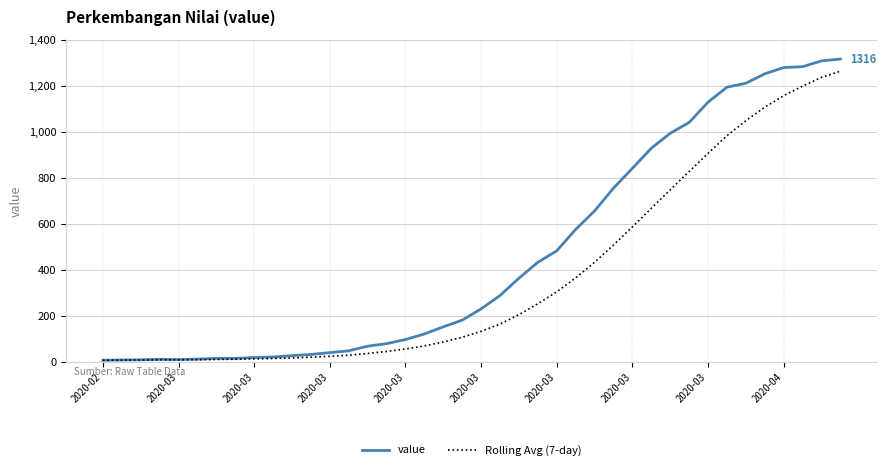

What is the maximum value for Rolling Avg (7-day)?

1263.3